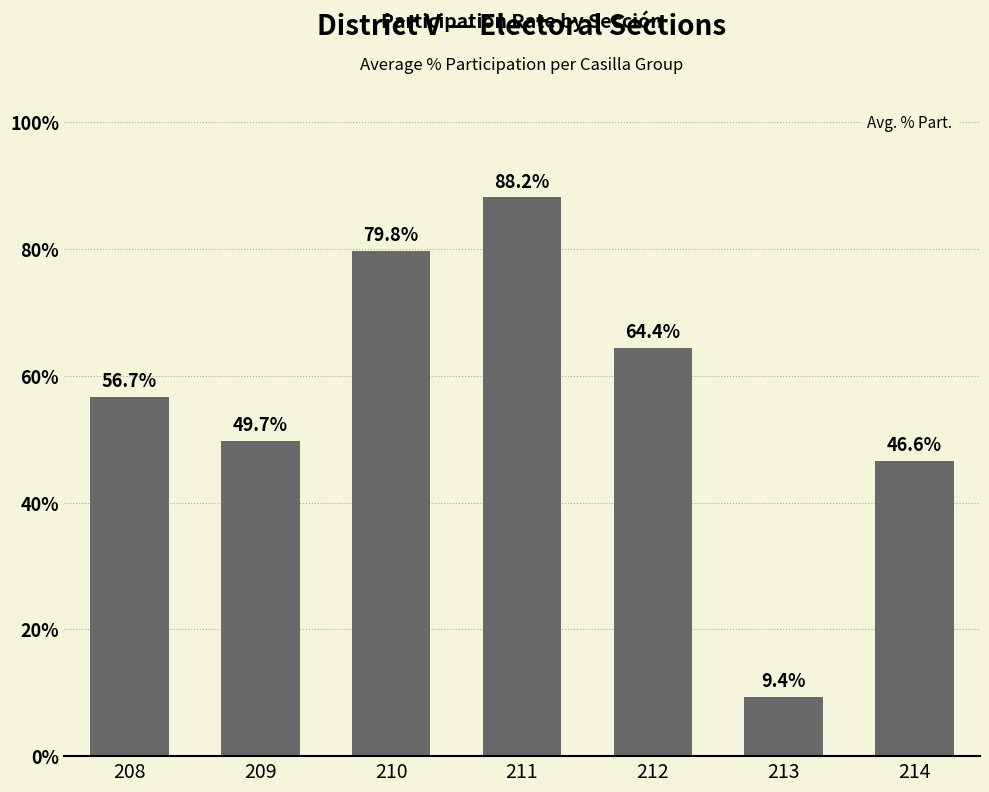

Are the bars grouped side by side (vs. stacked)?

No